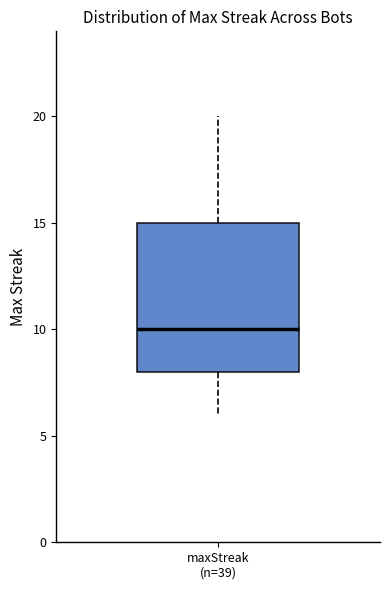

Where does the upper whisker of the box for maxStreak (n=39) end on the y-axis? The values are not printed on the chart, so give them approximately, as read against the axis.

20